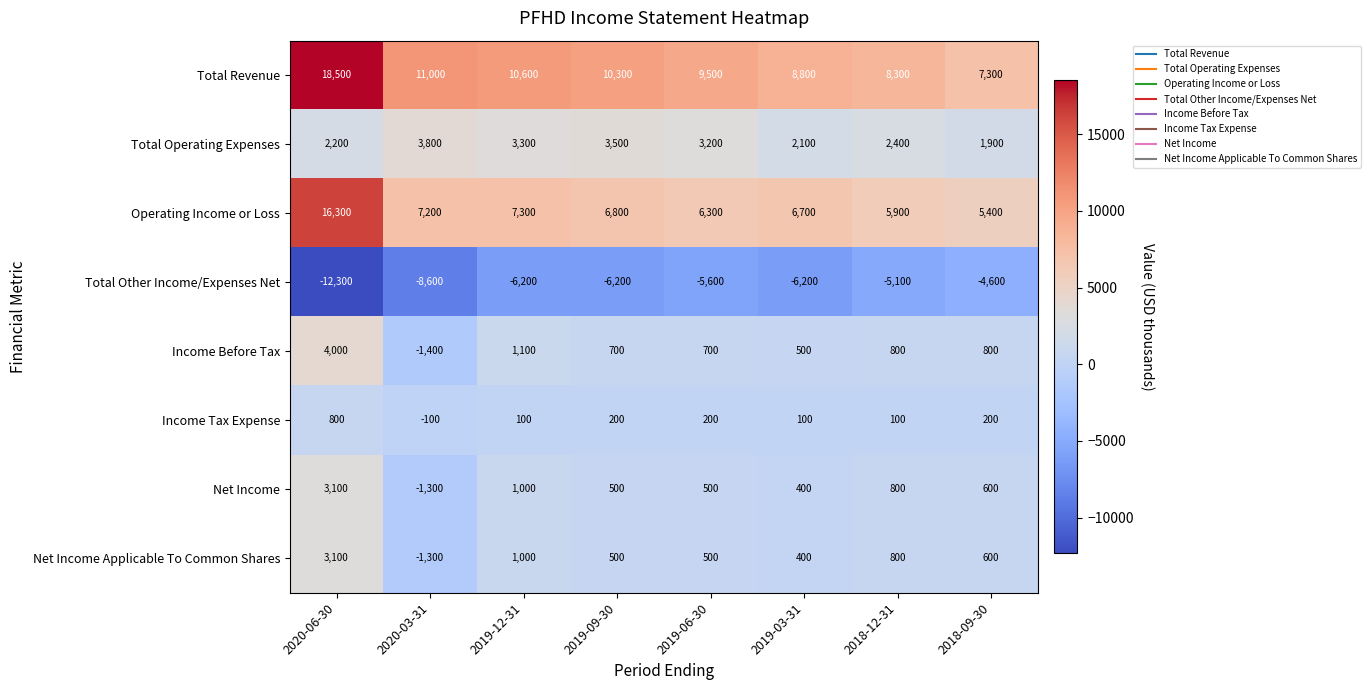

The Total Operating Expenses series shows 2400 at 2018-12-31. True or false?

True